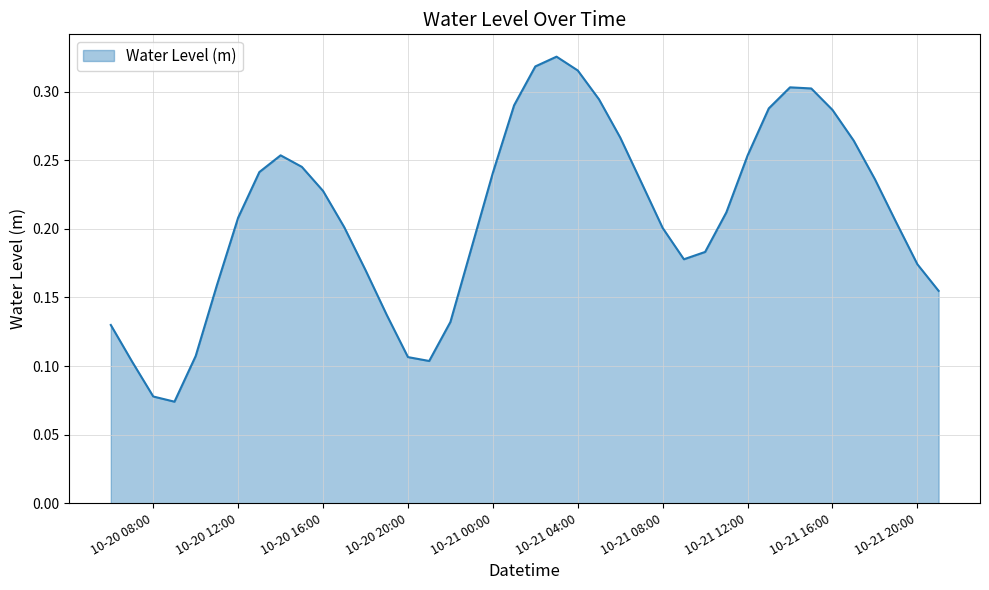

The chart shows a value of 0.1 at 10-21 20:00. True or false?

False